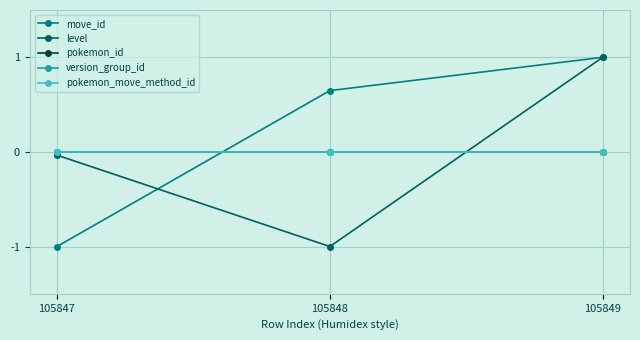

At which label does pokemon_id reach its minimum?

105847